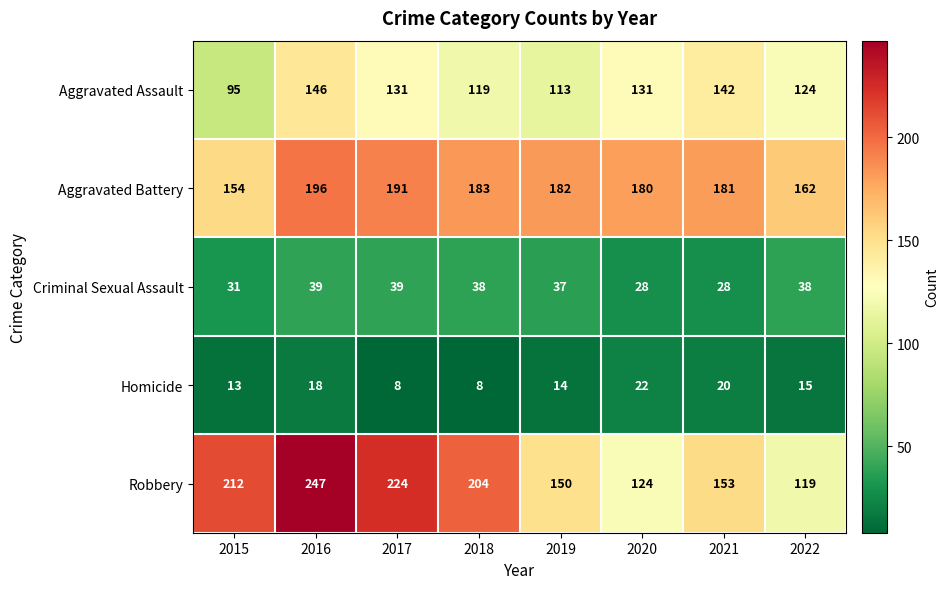

Between 2019 and 2022, which series saw the biggest shift?

Robbery